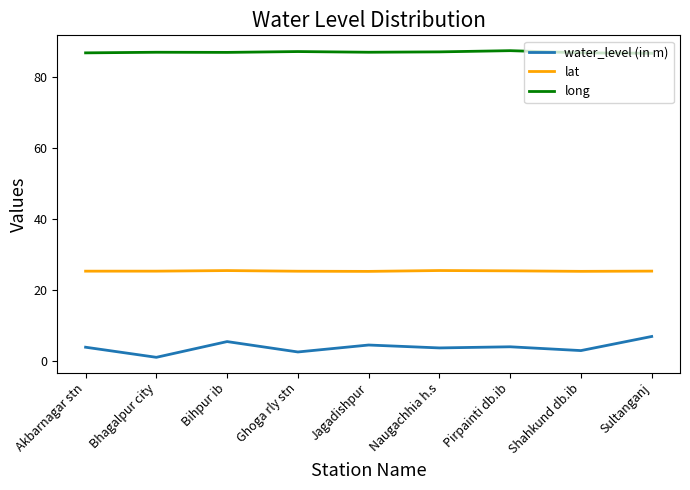

What is the difference between the long values at Jagadishpur and Sultanganj?

0.3